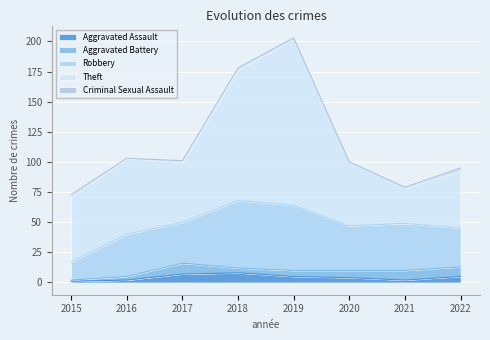

Reading right to left, what are all the values shown in this chart?

Aggravated Assault: 5	2	4	5	8	7	2	1
Aggravated Battery: 8	8	6	5	4	9	3	1
Robbery: 32	39	37	54	56	34	35	15
Theft: 48	29	53	138	109	50	63	54
Criminal Sexual Assault: 2	1	0	1	1	1	0	2